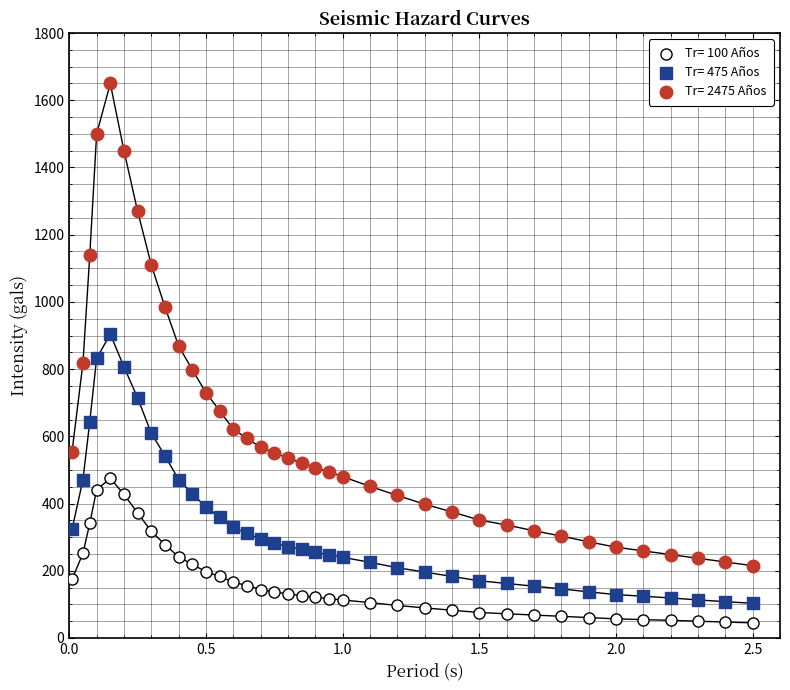

Which series has the largest Y range (max minus min)?

Tr= 2475 Años